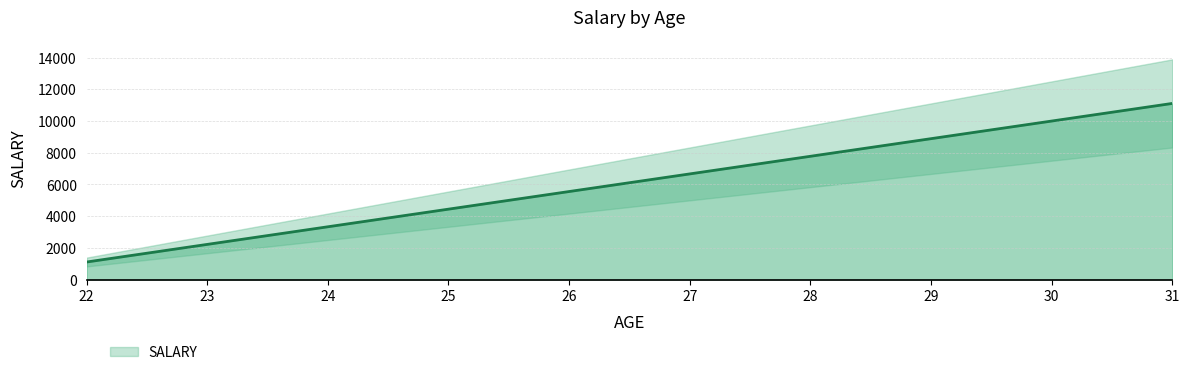

Is it true that the value at 22 is 1111?

True